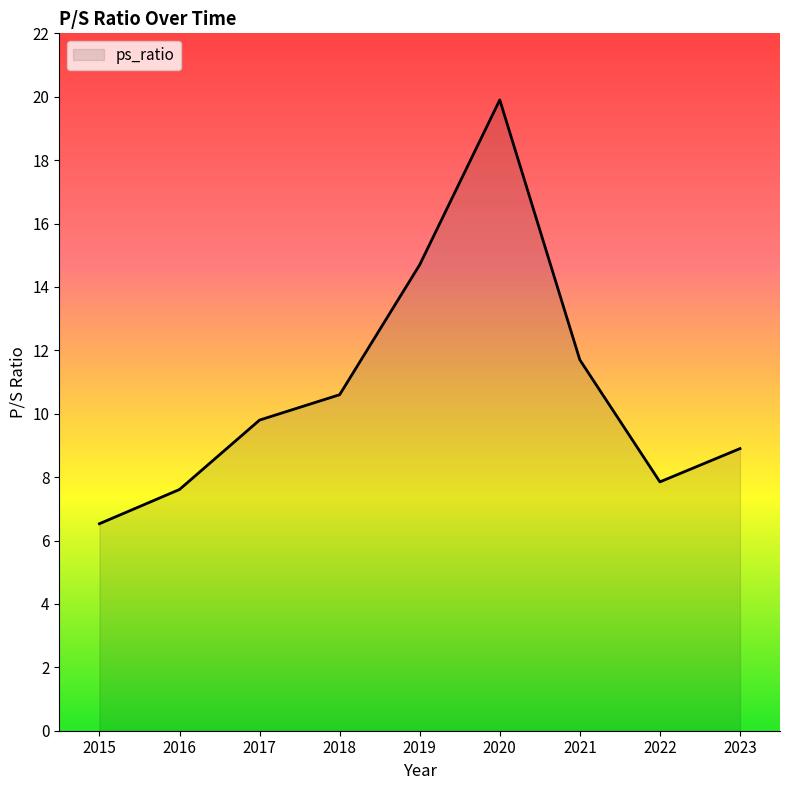

List the labels in order of value, largest first.

2020, 2019, 2021, 2018, 2017, 2023, 2022, 2016, 2015